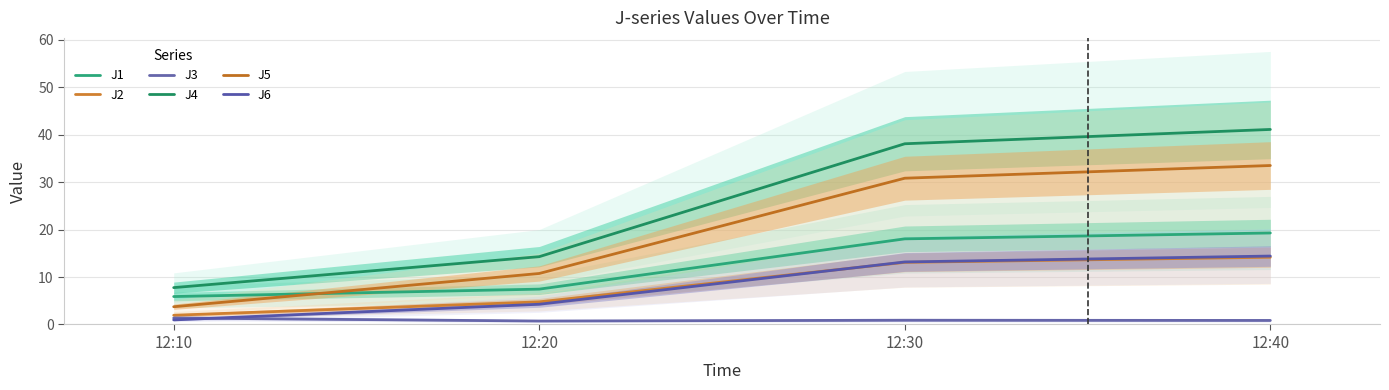

True or false: J4 has more than 2 interior local peaks.

False